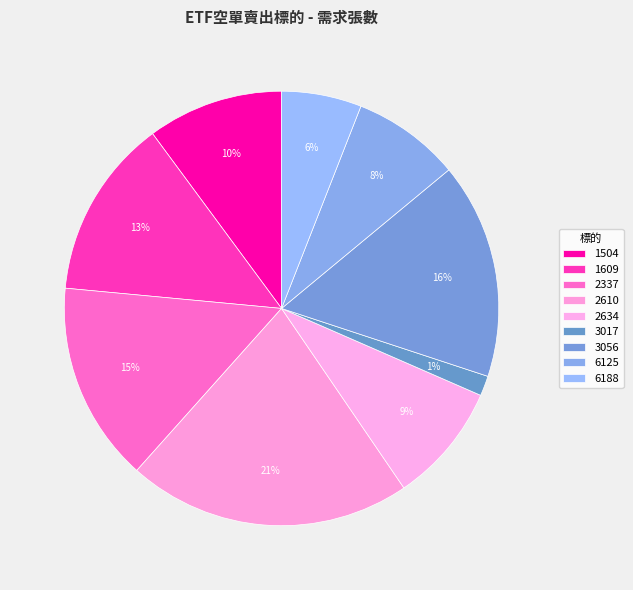

Count the number of slices in the pie.

9